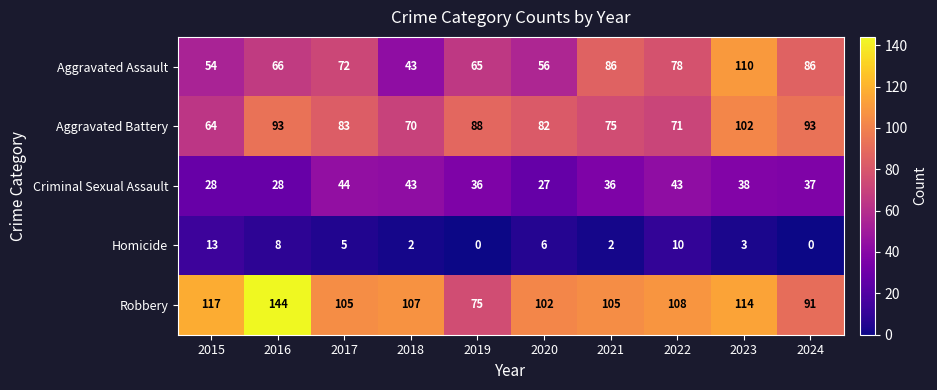

What is the difference between the highest and lowest values at 2024?

93